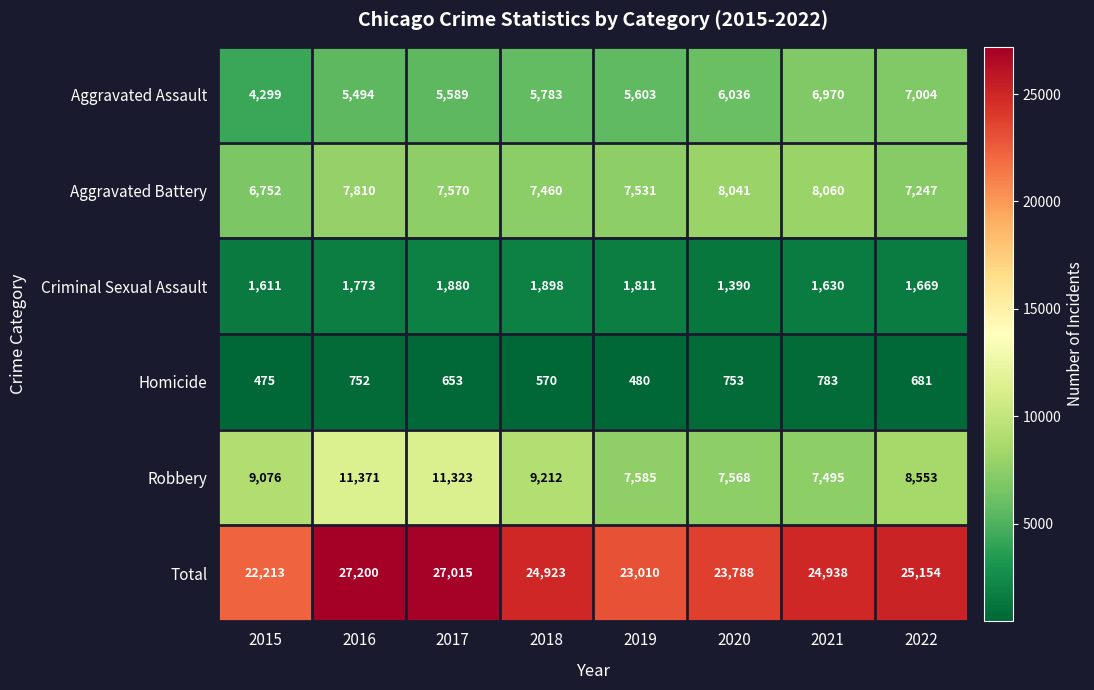

What is the total value across all series at 2019?

46020